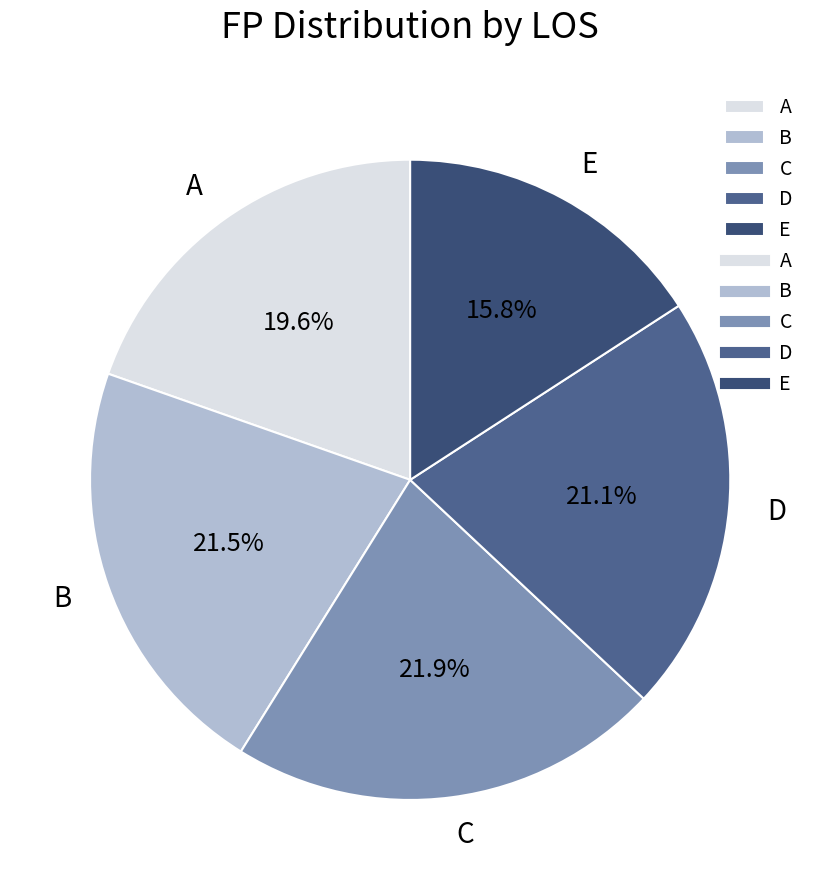

True or false: A accounts for 20% of the total.

True